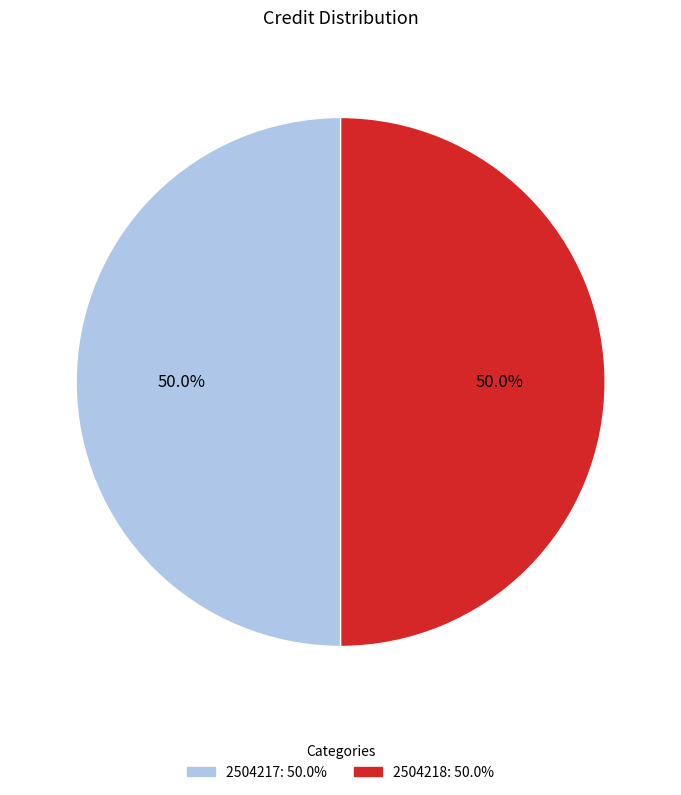

Do 2504218 and 2504217 together represent more than half of the pie?

Yes